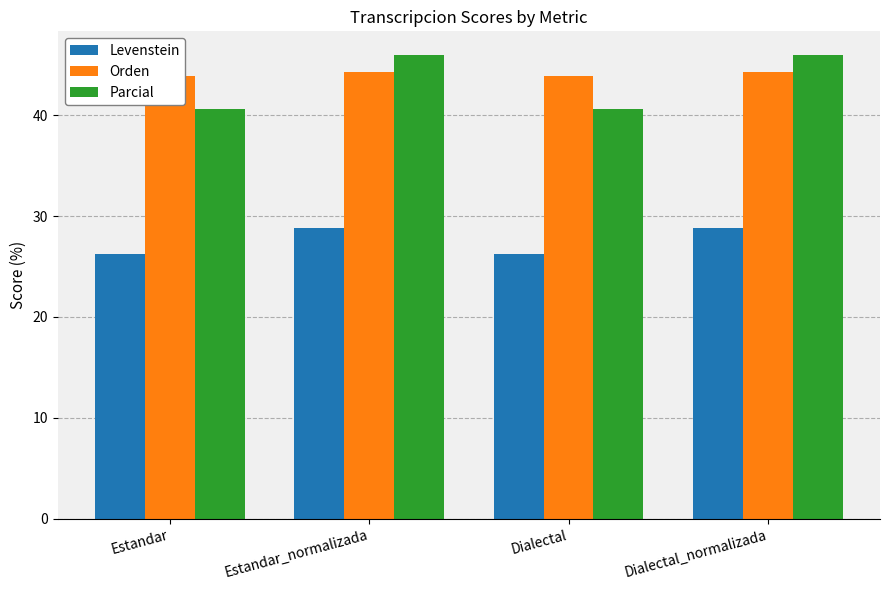

At which category is the sum across all series the highest?

Estandar_normalizada